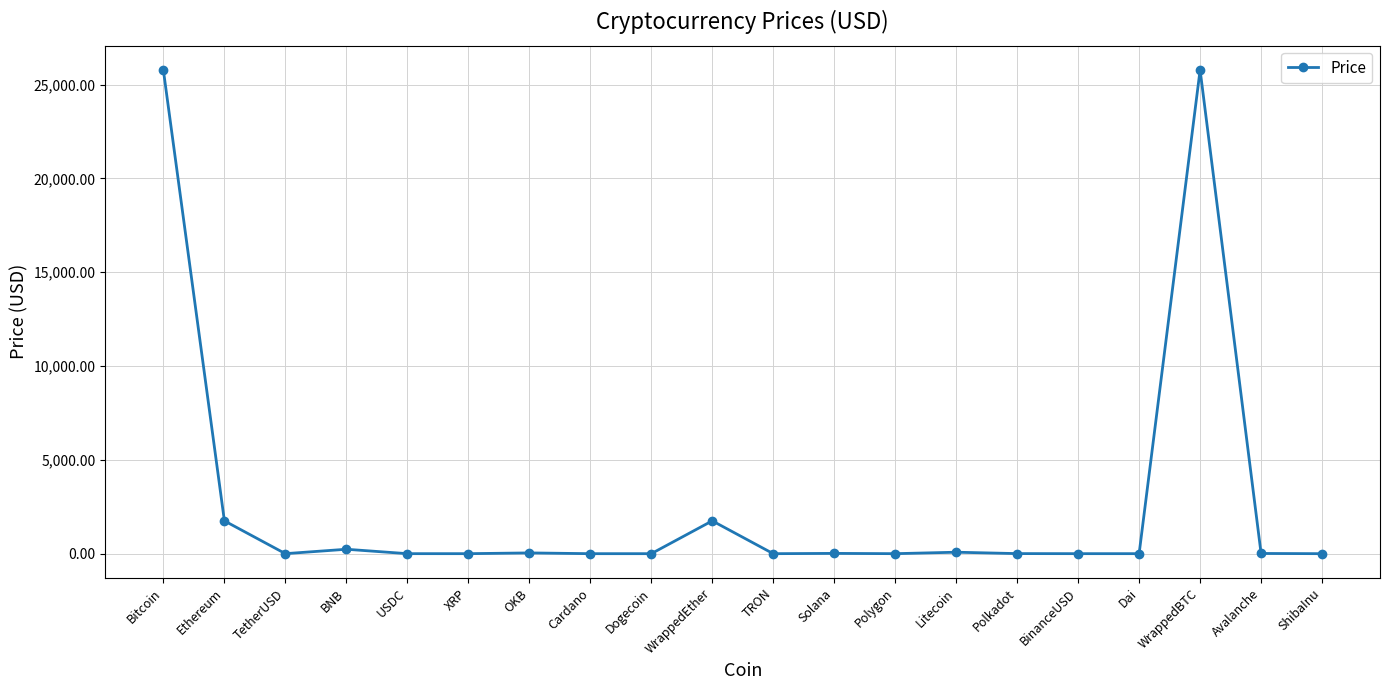

Which has a higher value, WrappedEther or Avalanche?

WrappedEther